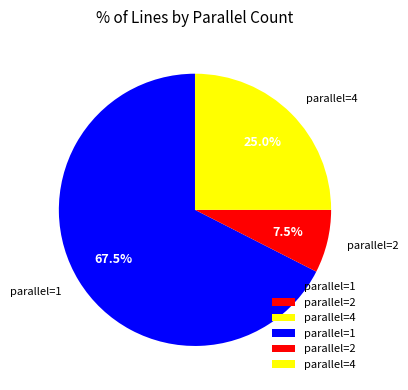

Which category has the biggest portion of the pie?

parallel=1